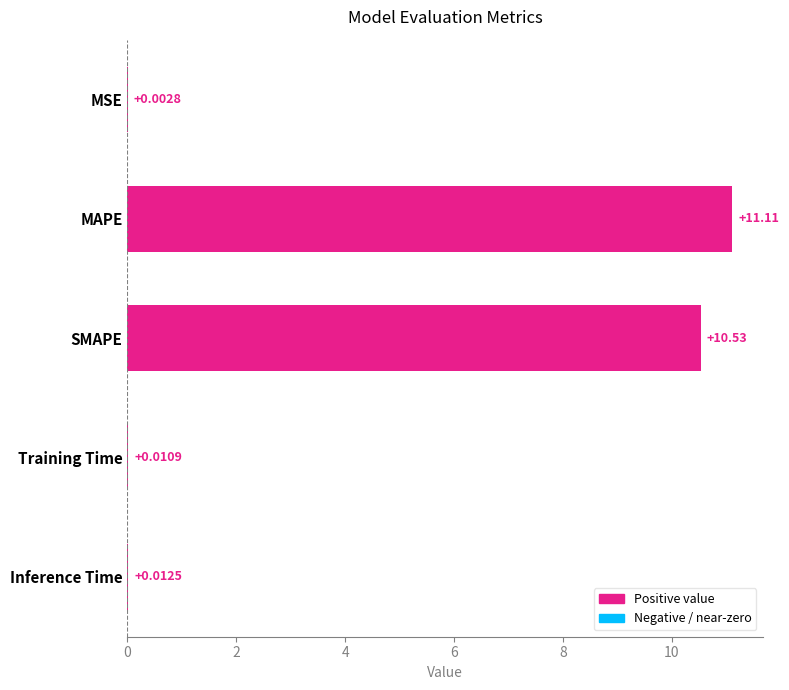

Which has a higher value, MAPE or Inference Time?

MAPE